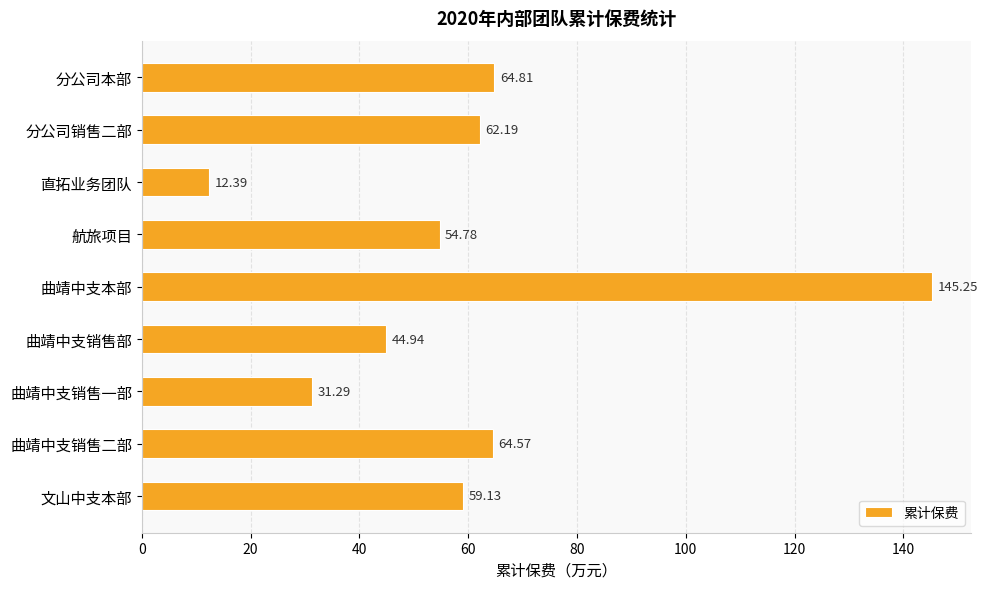

How many series are shown in this chart?

1